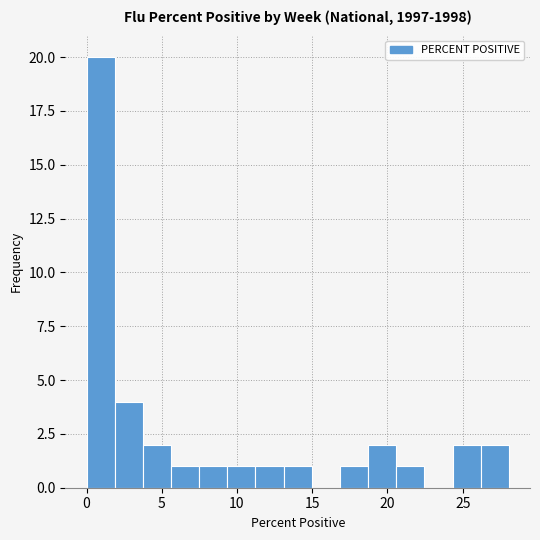

Around what value on the x-axis is the tallest bar? Give the approximate position of its centre, as read against the axis.

1.0